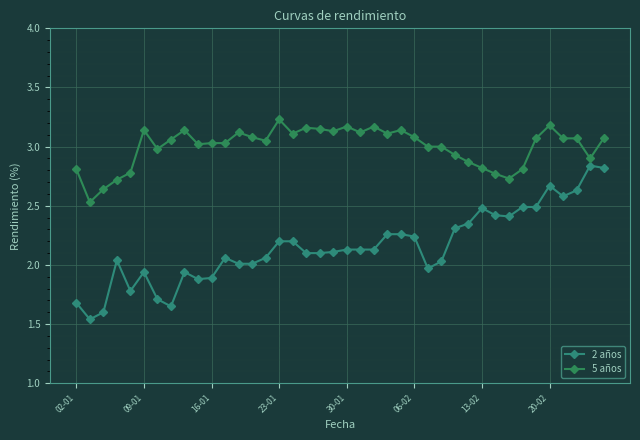

Is this an area chart (filled region under the line)?

No